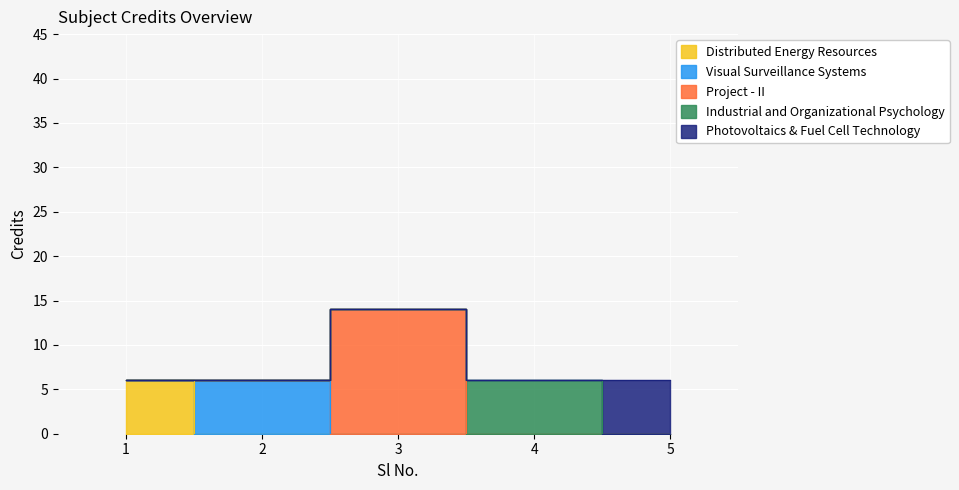

The chart shows a value of 8 at 5. True or false?

False